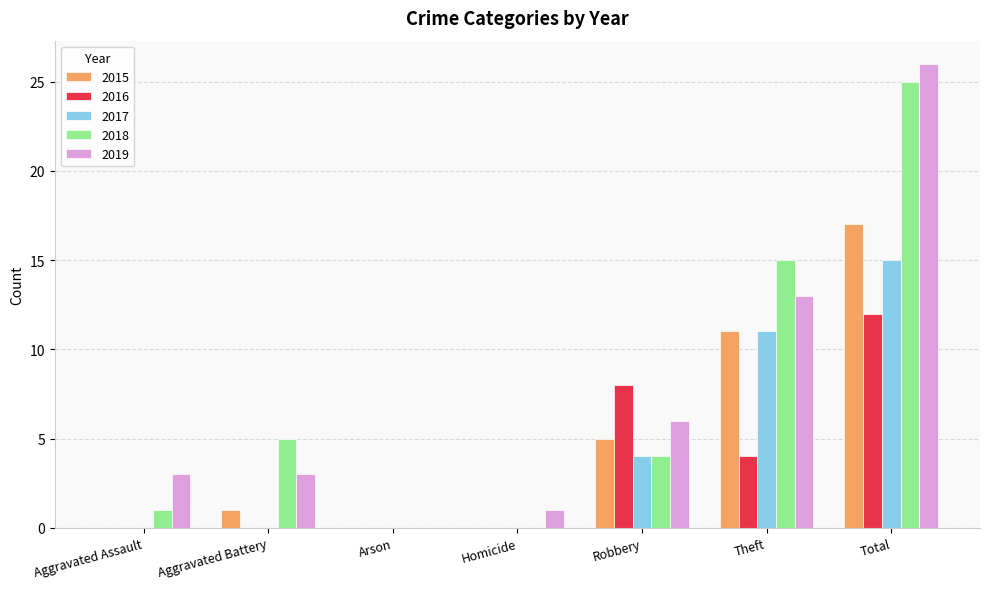

What is the spread (max minus min) of values at Aggravated Assault?

3